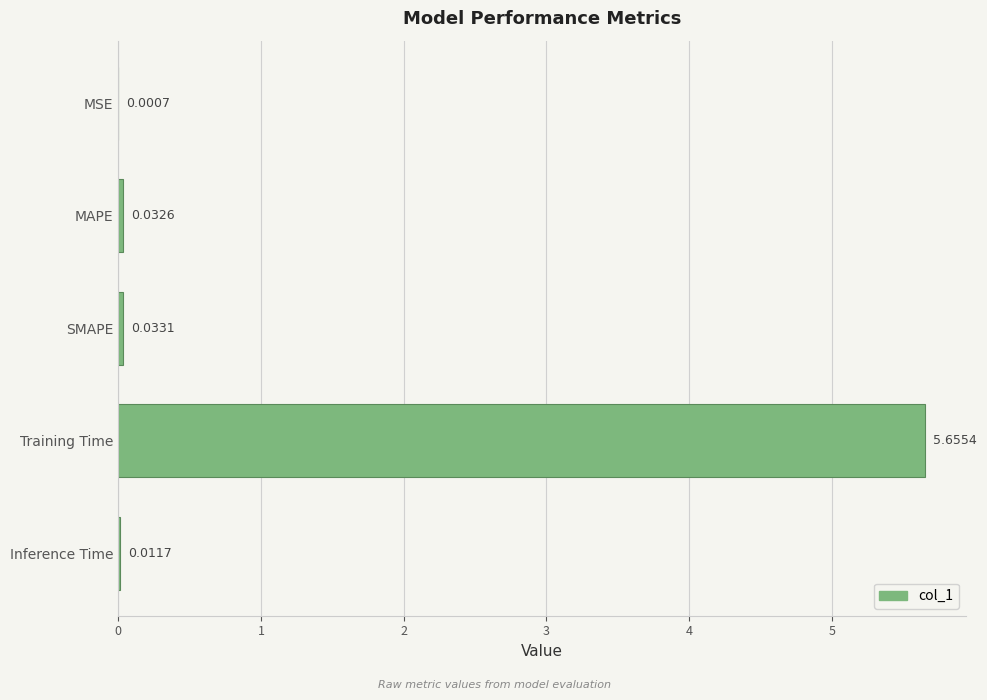

Which has a higher value, Training Time or MAPE?

Training Time